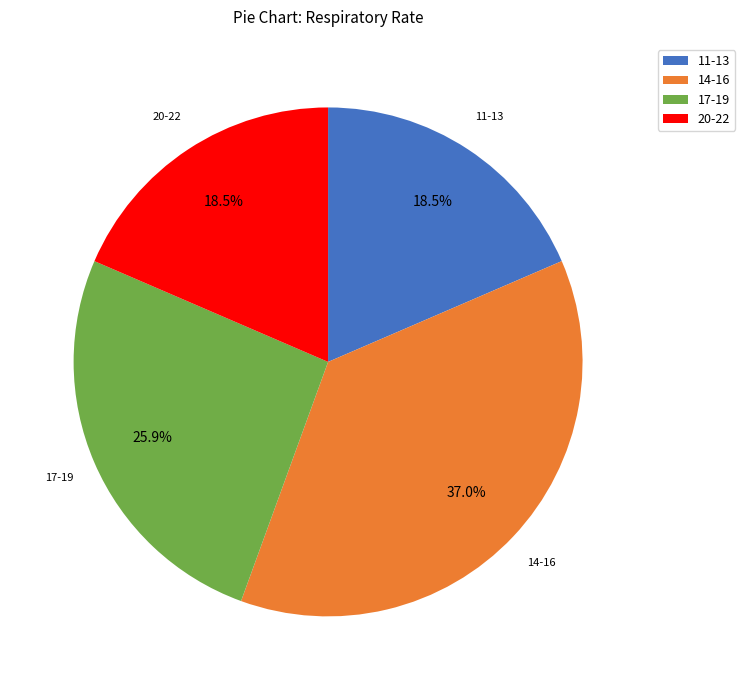

Does any single category account for the majority?

No